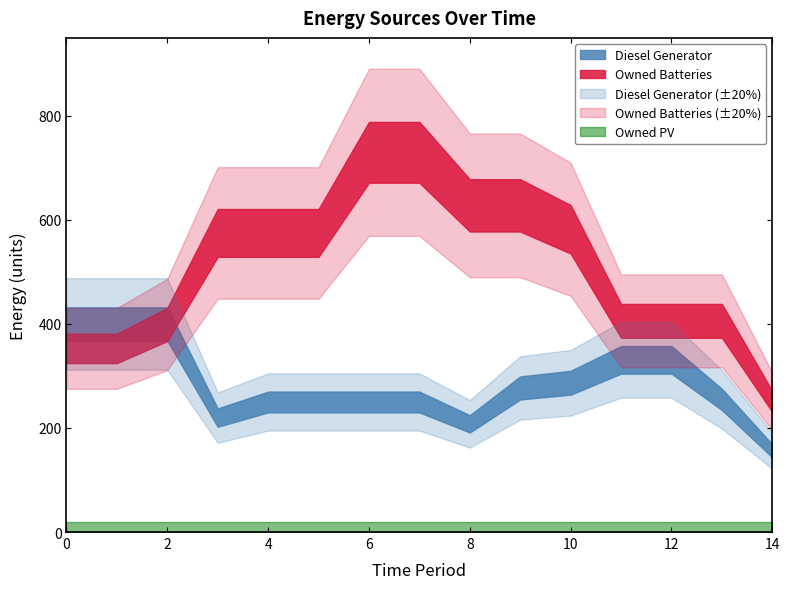

Which series has the largest range (max minus min)?

Owned Batteries